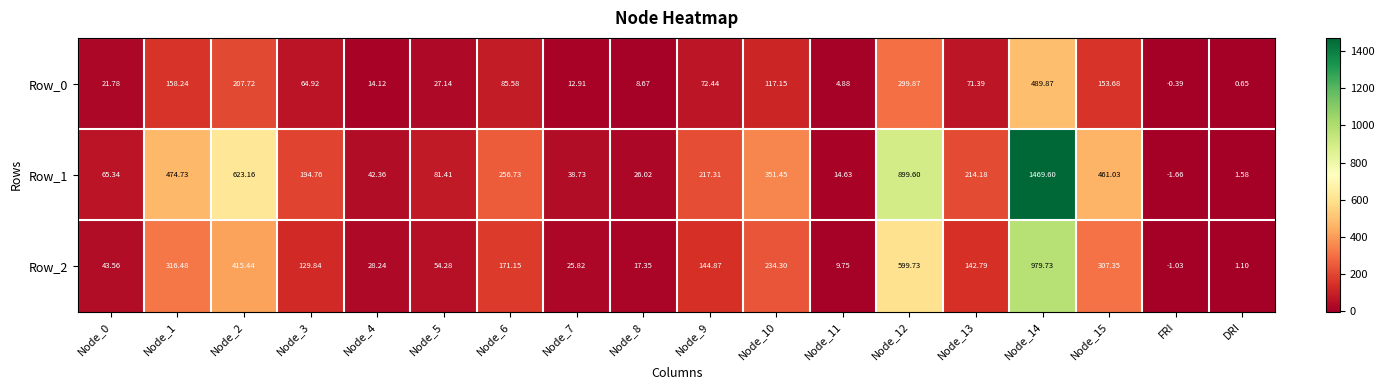

What is the total value across all series at Node_9?

434.6